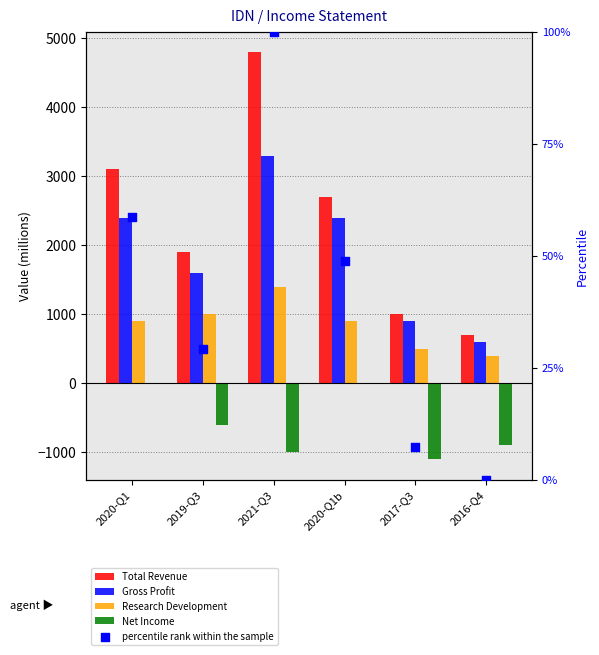

Which series has the largest total across all categories?

Total Revenue